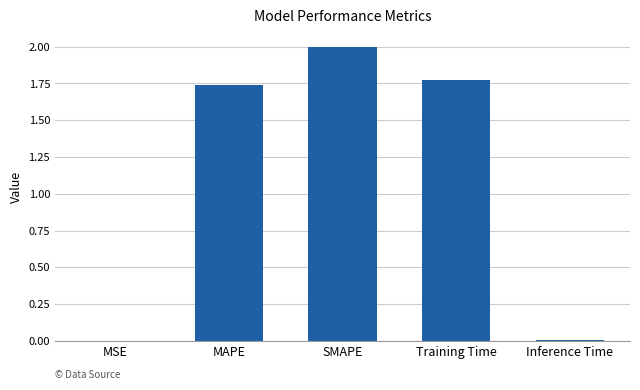

Approximately how many times larger is the value at SMAPE compared to MAPE?

1.1